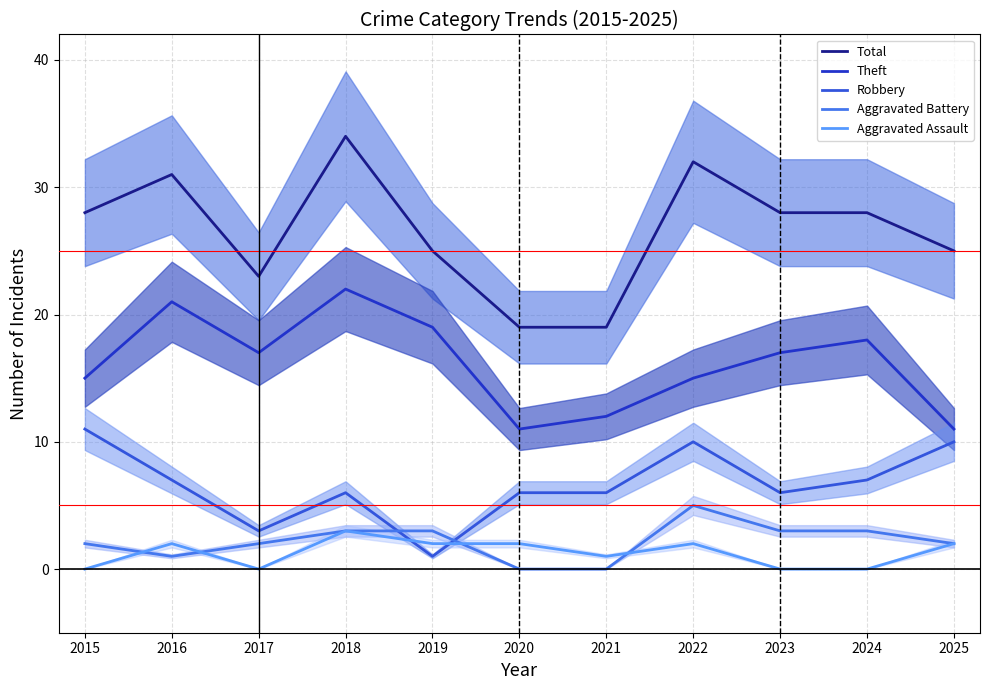

Does the chart display data point markers on the line(s)?

No